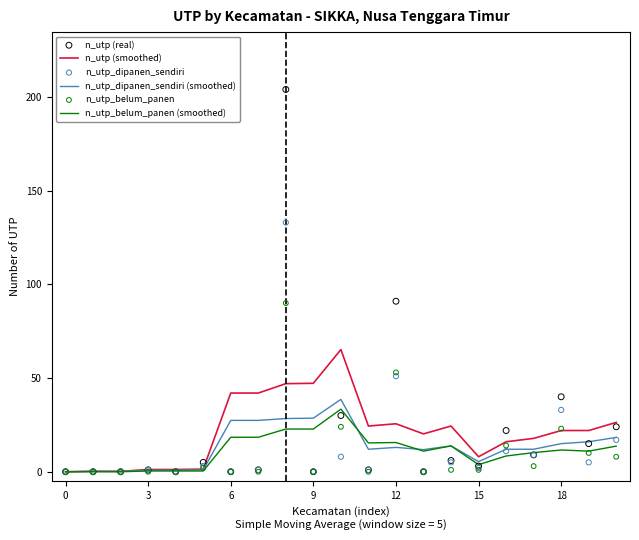

Which series has the largest total across all categories?

n_utp (smoothed)